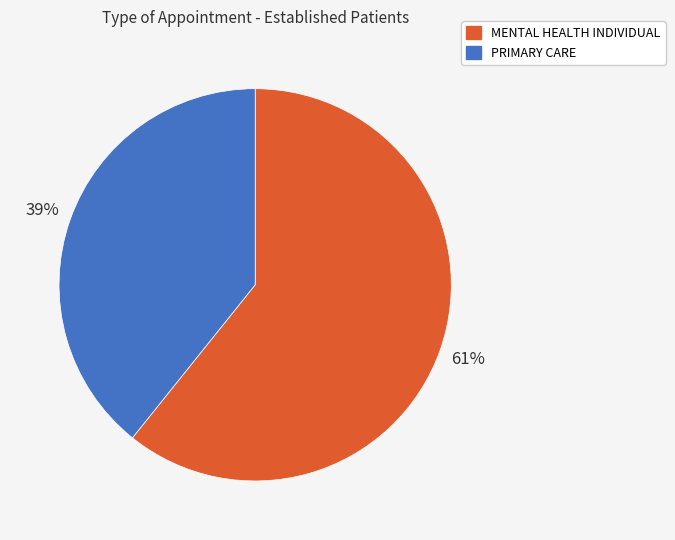

Rank the categories by value from lowest to highest.

PRIMARY CARE, MENTAL HEALTH INDIVIDUAL